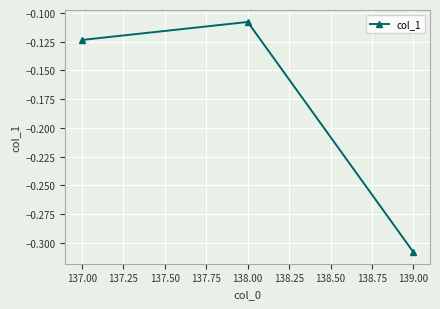

At which category does the chart reach its peak across all series?

138.00